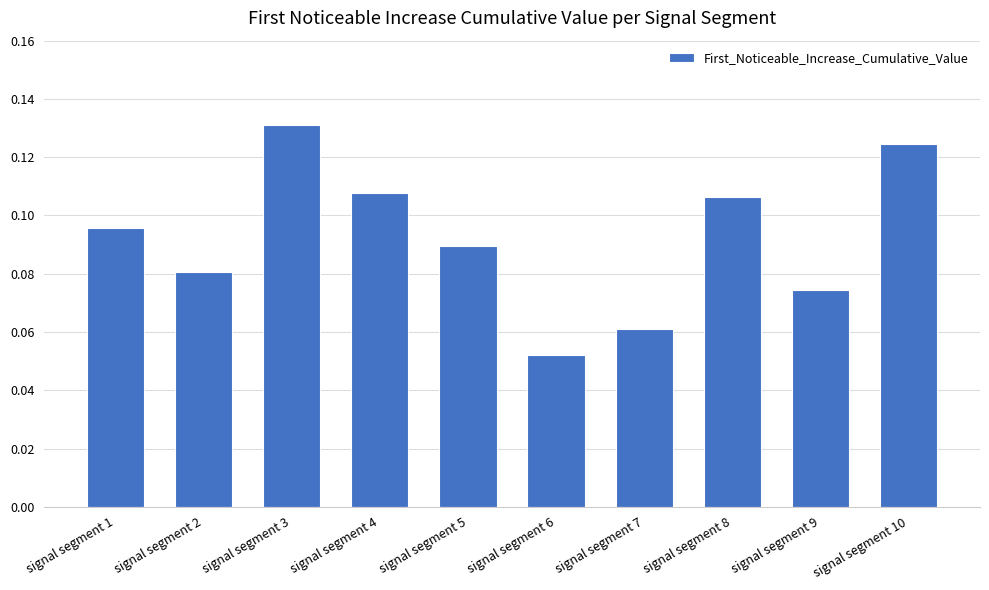

Between signal segment 2 and signal segment 6, which is larger?

signal segment 2